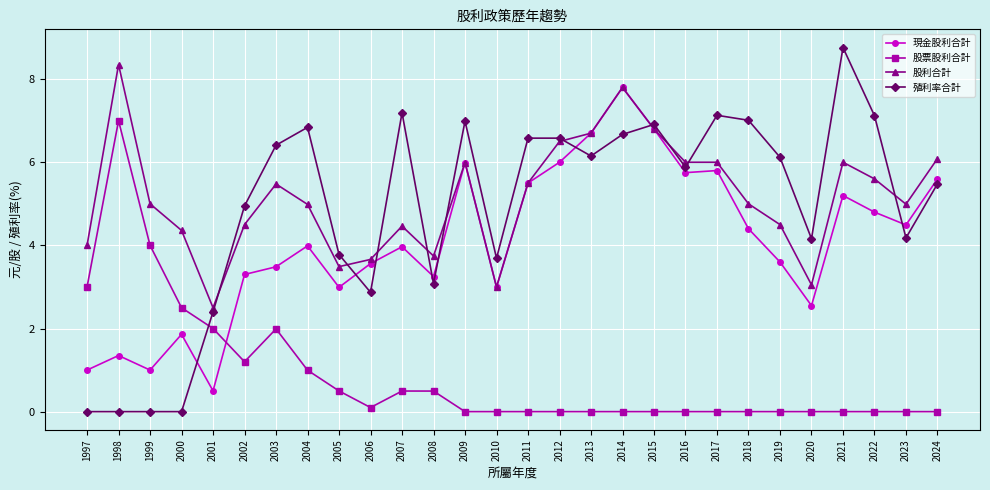

What is the value of the 股利合計 point at the 10th from the left?

3.7